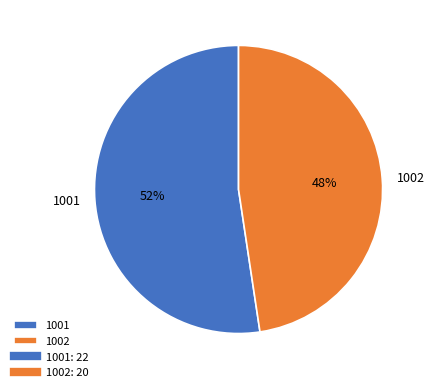

Rank the categories by value from highest to lowest.

1001, 1002